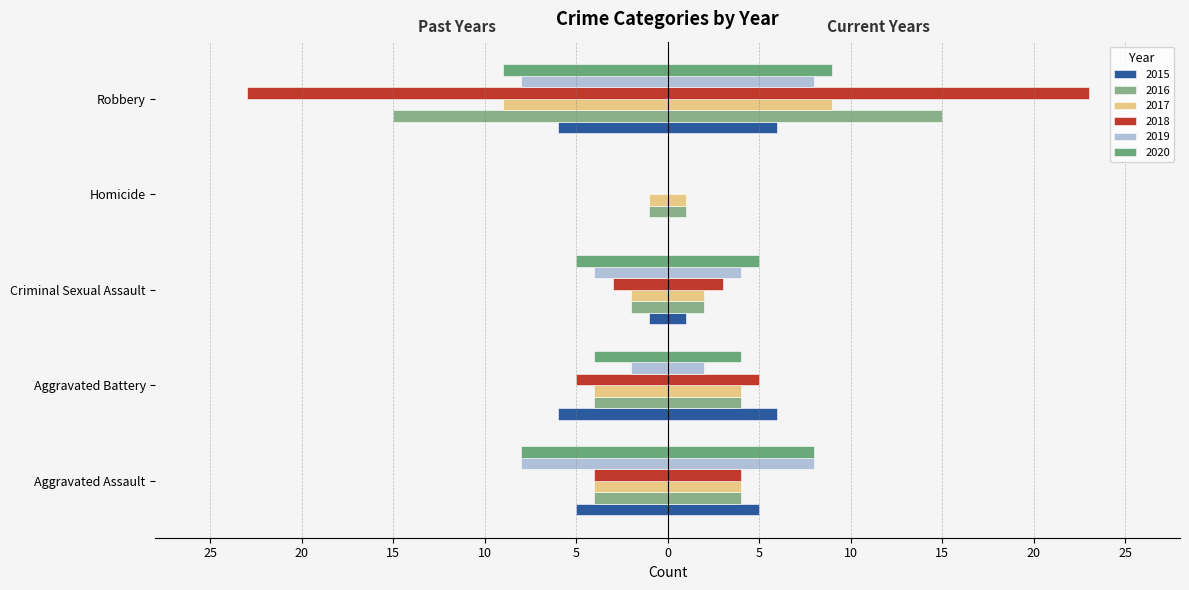

Between Aggravated Assault and Homicide, which series saw the biggest shift?

2019